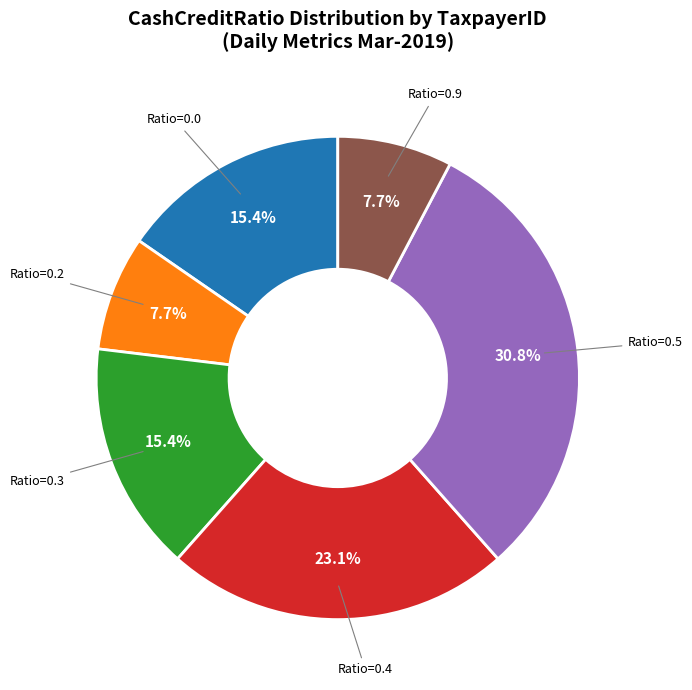

What percentage is NOT represented by Ratio=0.0?

84.6%